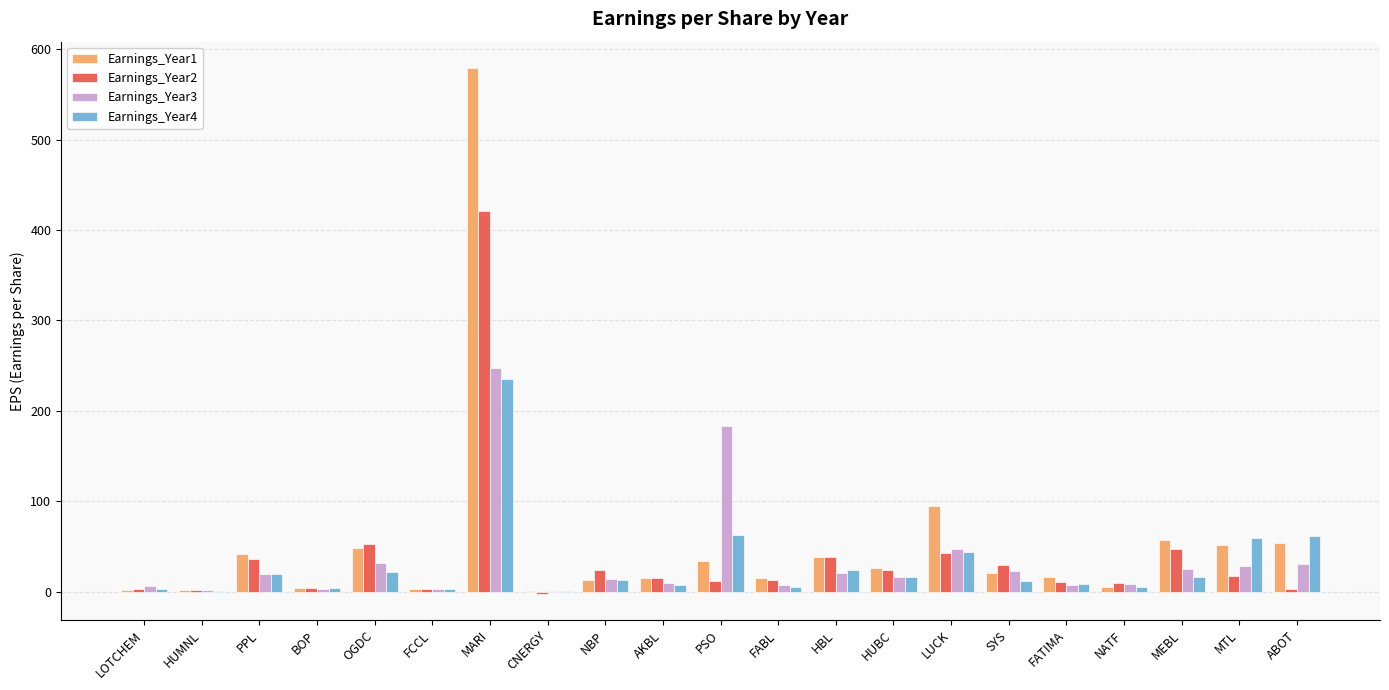

The value of Earnings_Year2 at HBL is 61.9. True or false?

False